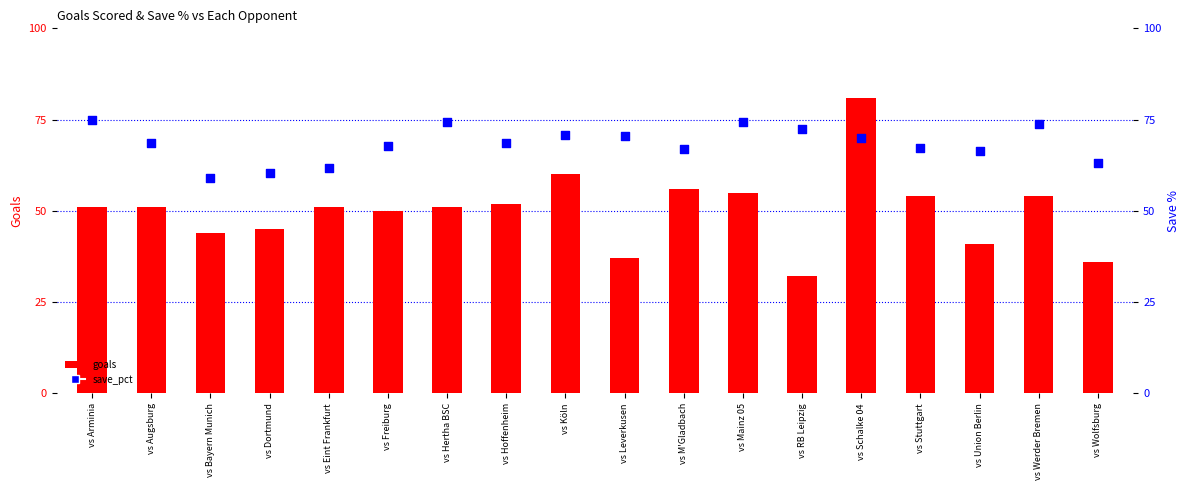

Which series has the largest Y range (max minus min)?

goals